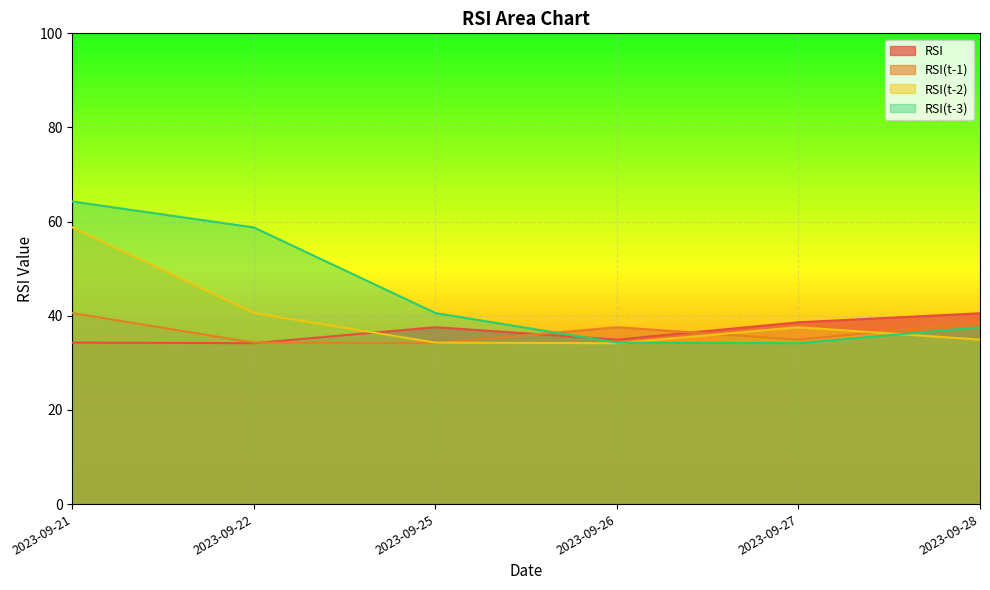

What is the difference between the highest and lowest values at 2023-09-26?

3.4